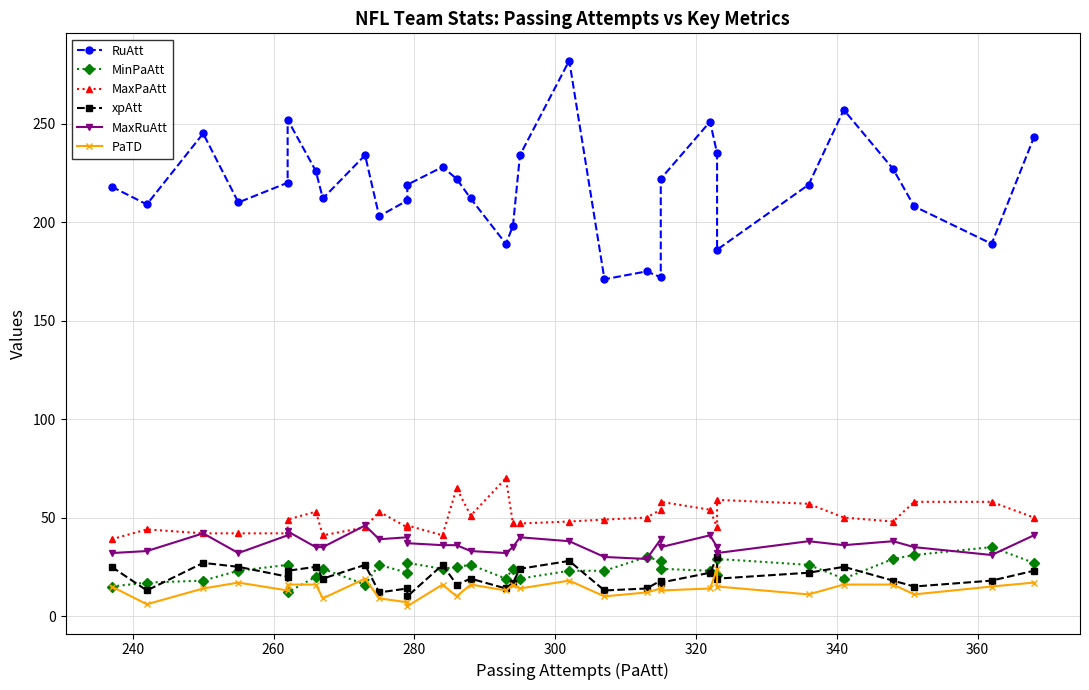

True or false: PaTD and MaxRuAtt cross at least once.

False